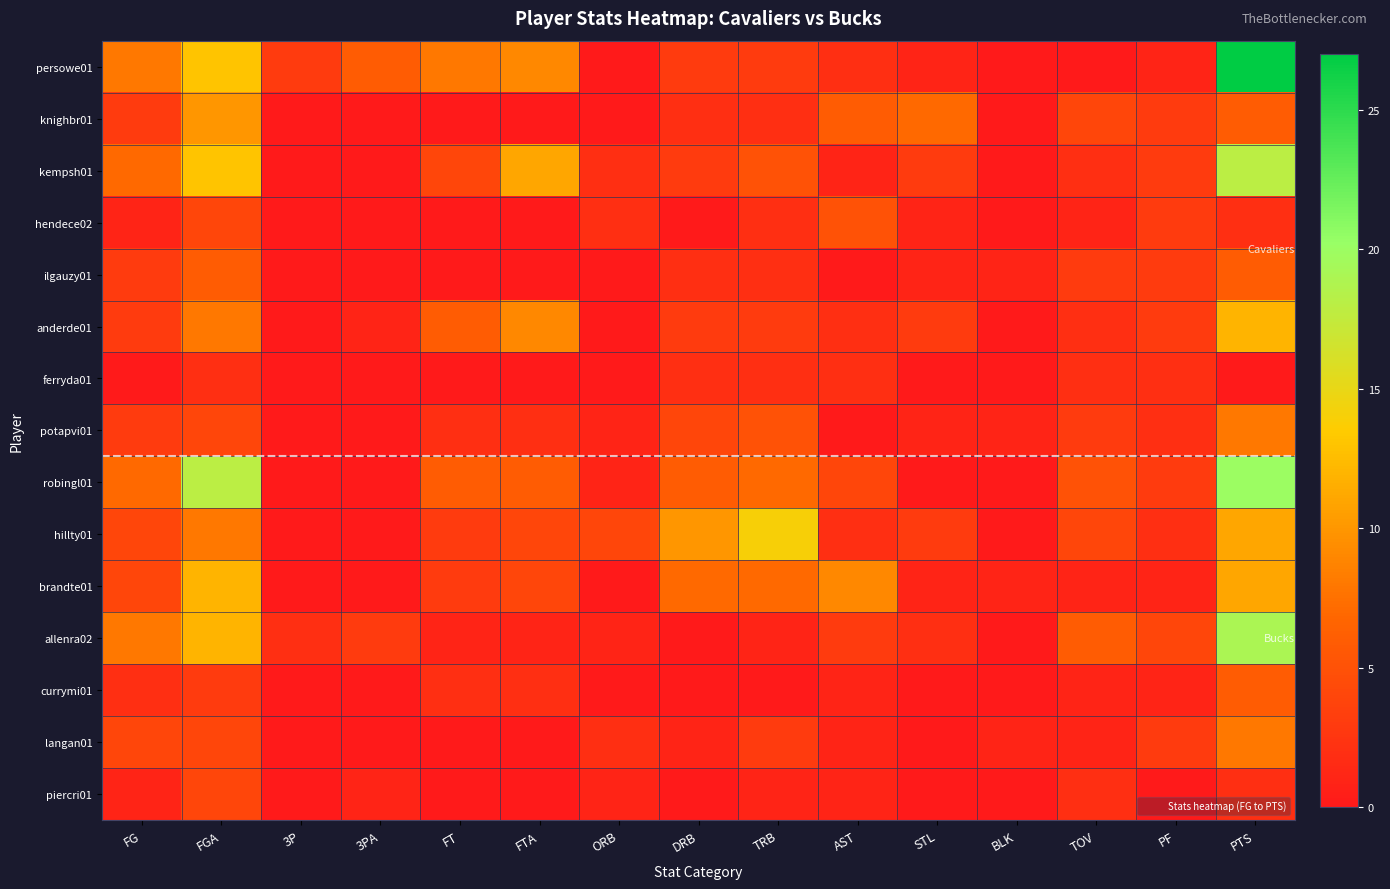

How many data points does each series have?

15